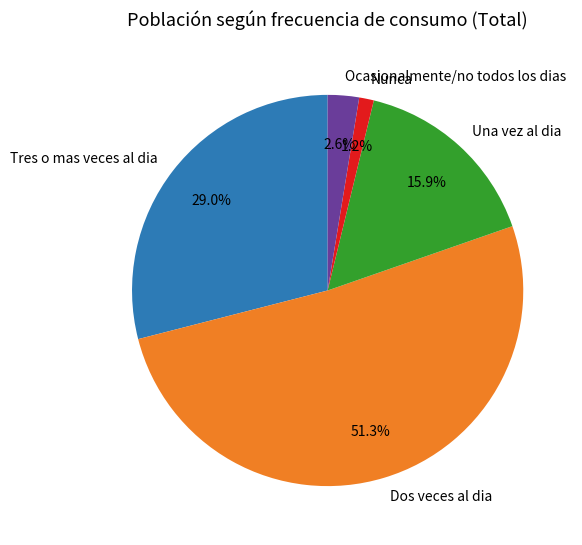

True or false: Una vez al dia accounts for 16% of the total.

True